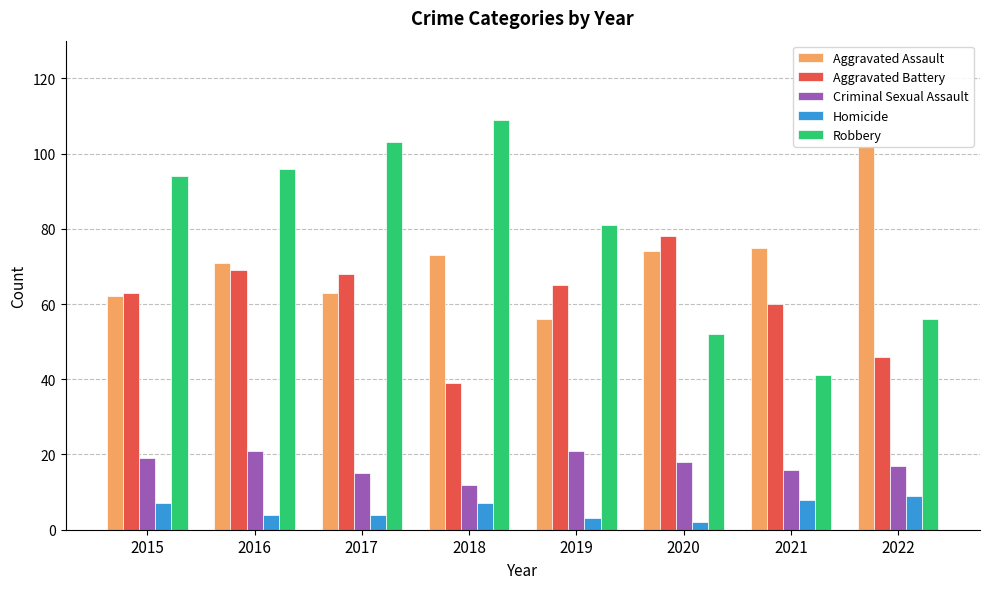

What is the maximum value for Aggravated Assault?

102